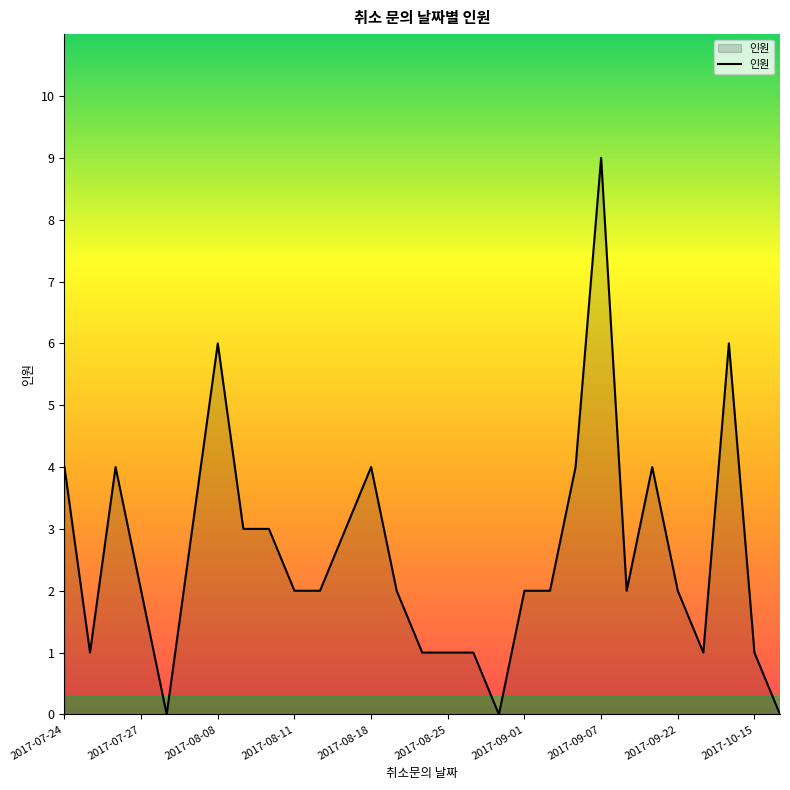

How many lines are shown in the chart?

1